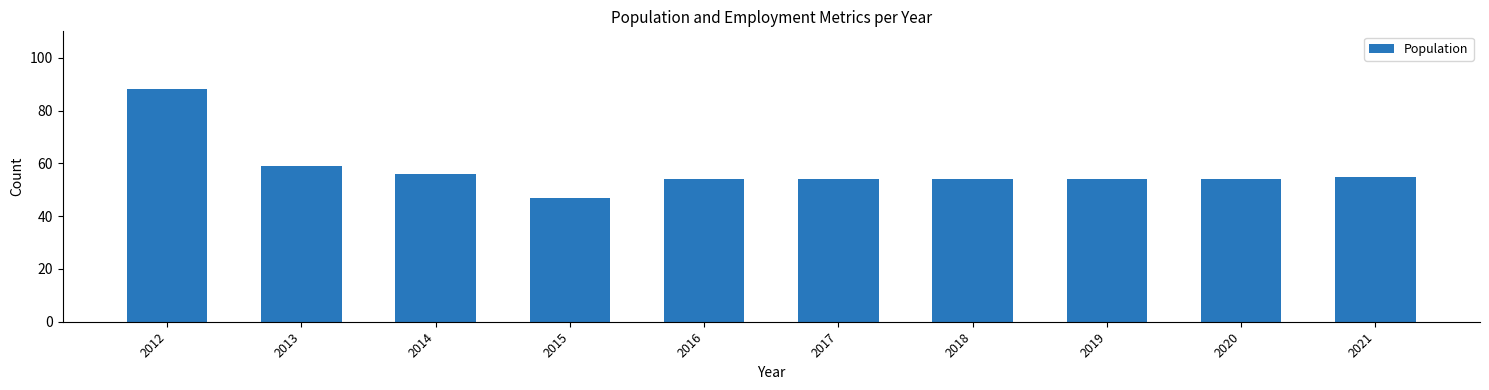

Which has a higher value, 2017 or 2015?

2017